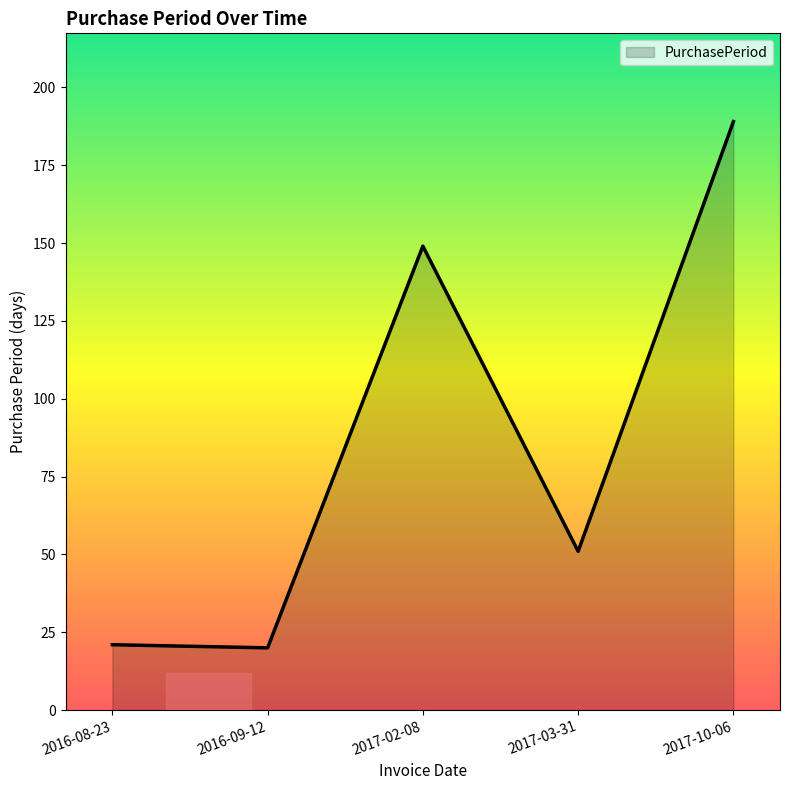

What is the minimum value shown in the chart?

20